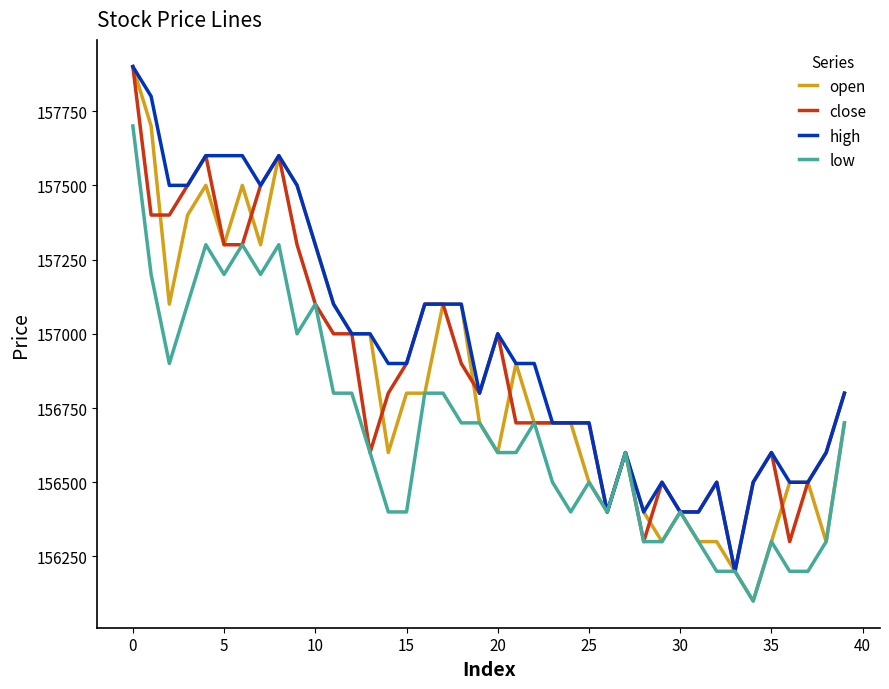

How many lines are shown in the chart?

4